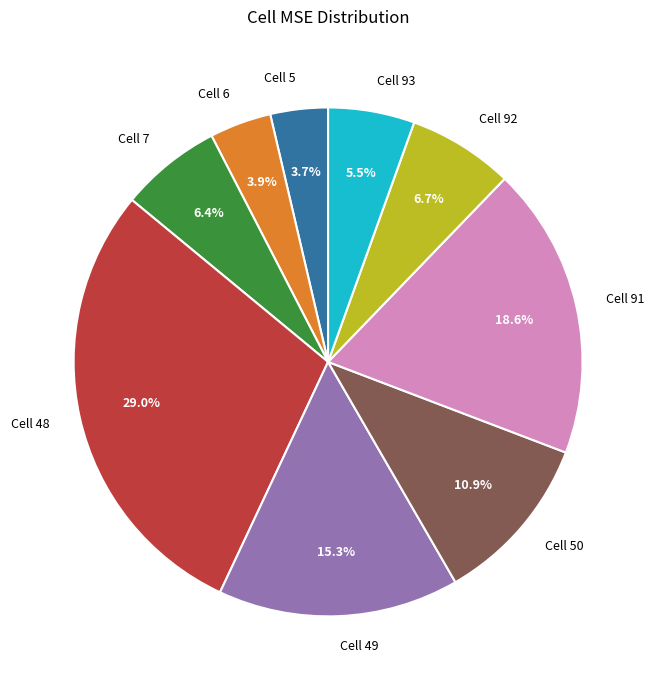

Is the sum of Cell 48 and Cell 6 greater than half?

No